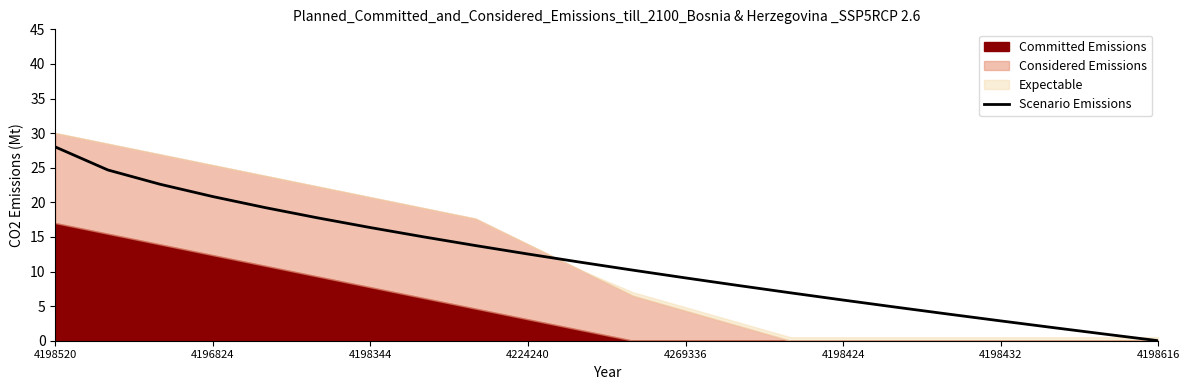

What is the difference between the maximum and minimum values?

28.0